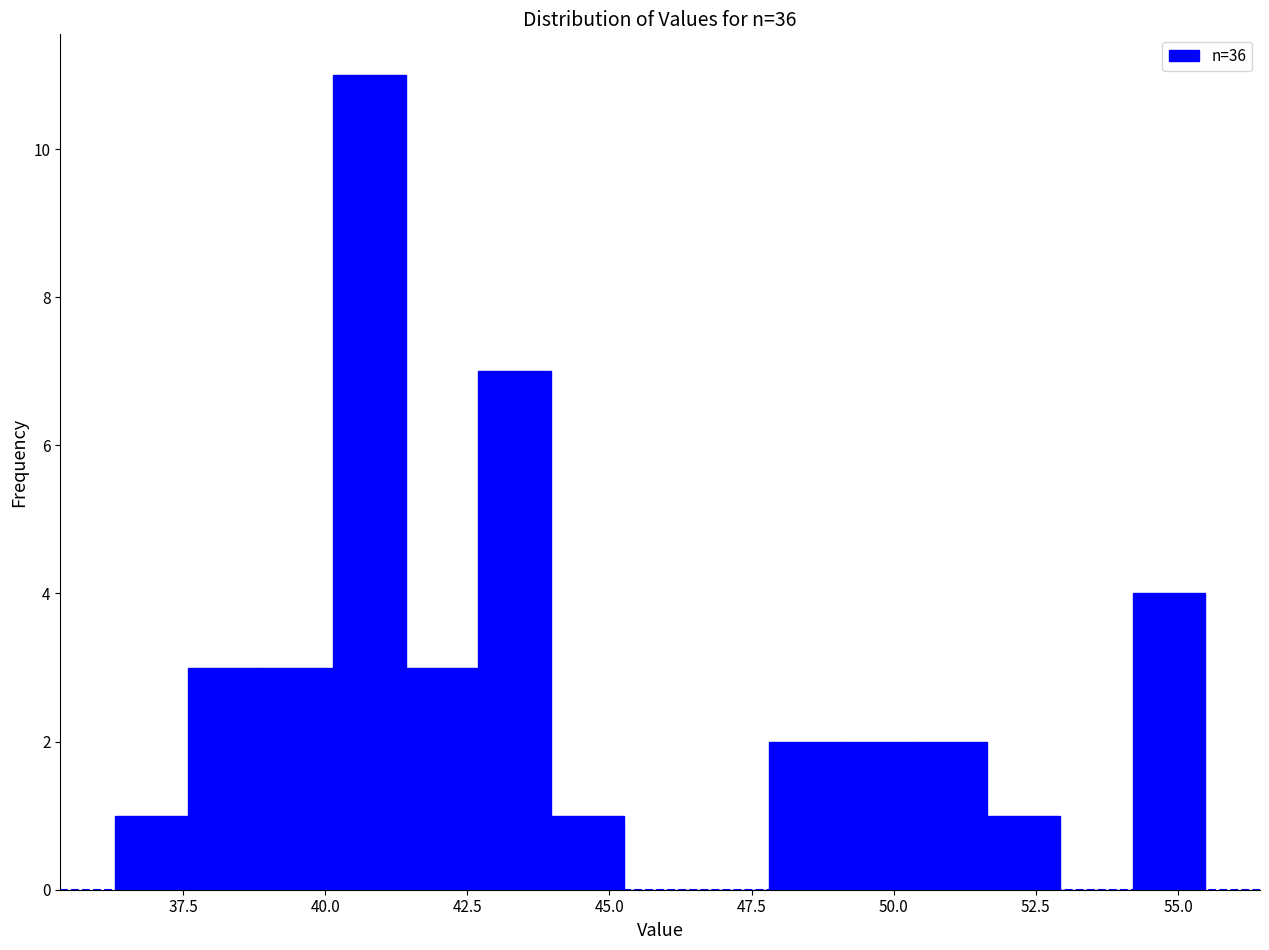

Read against the x-axis, roughly where is the centre of the tallest bar?

41.0